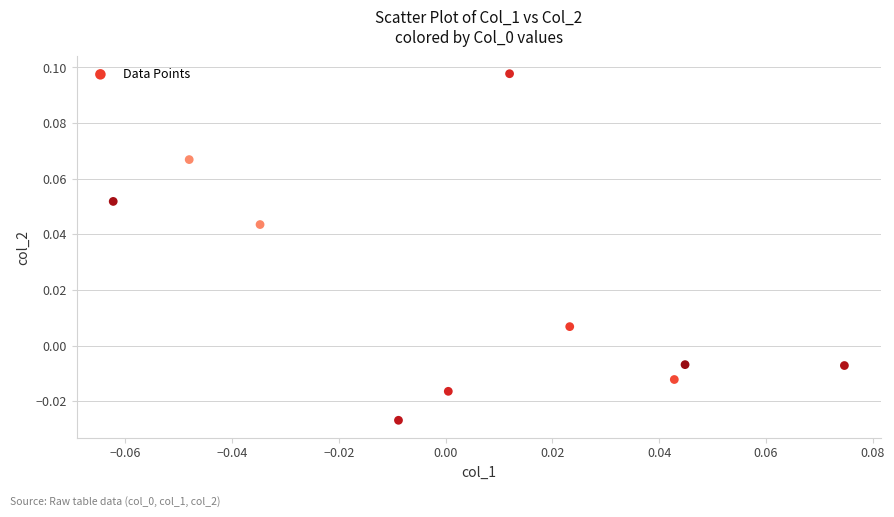

How many data points are displayed?

10